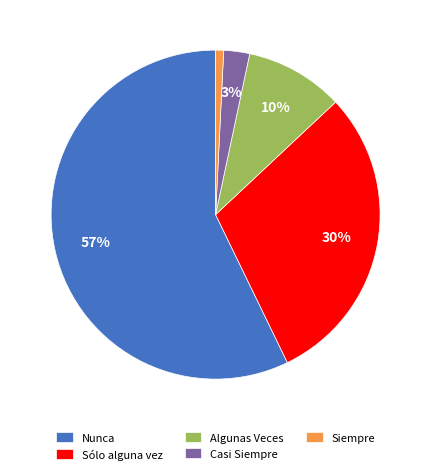

What is the ratio of the value at Algunas Veces to the value at Sólo alguna vez?

0.3